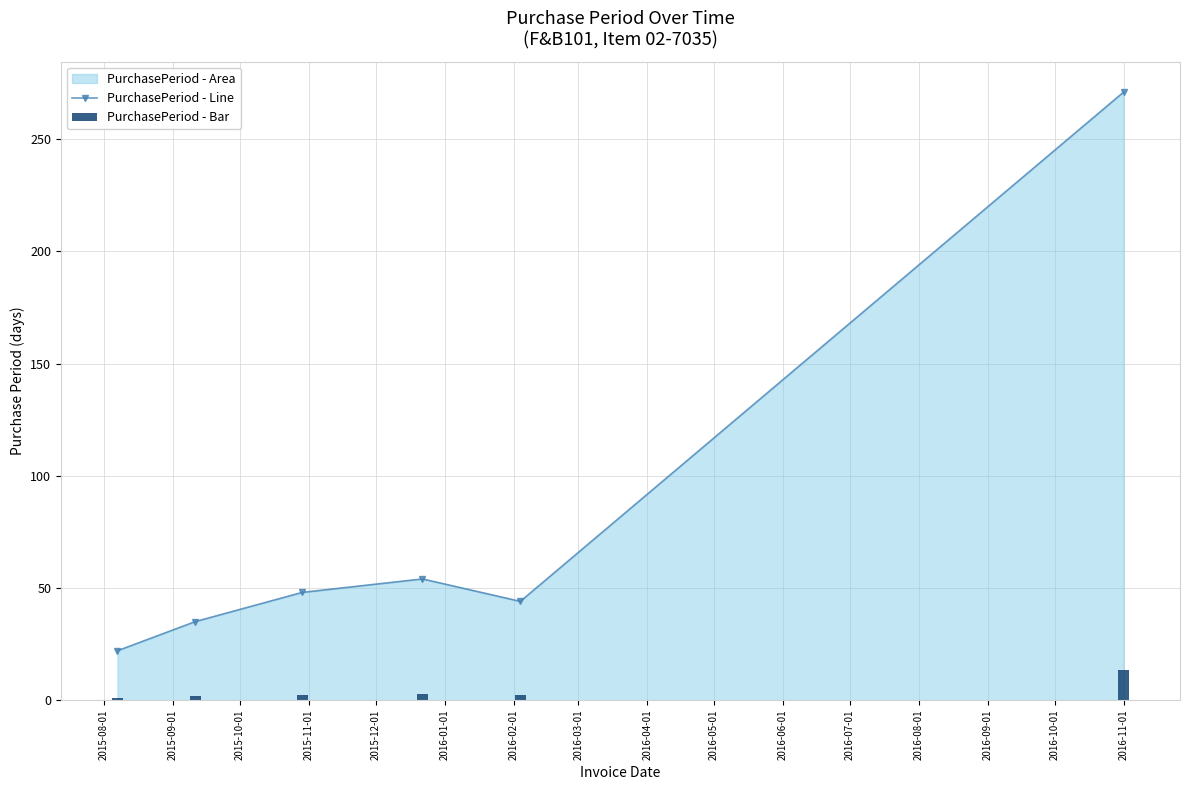

How many data points does each series have?

6